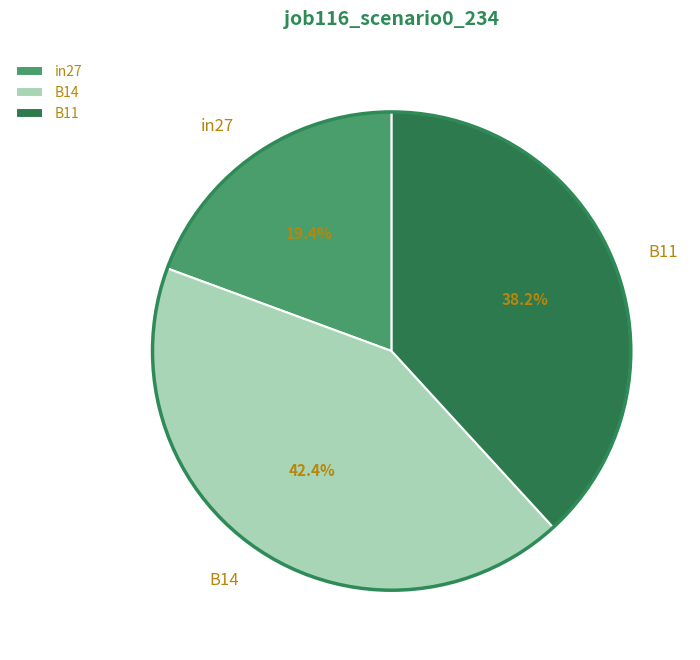

Which slice is the largest?

B14